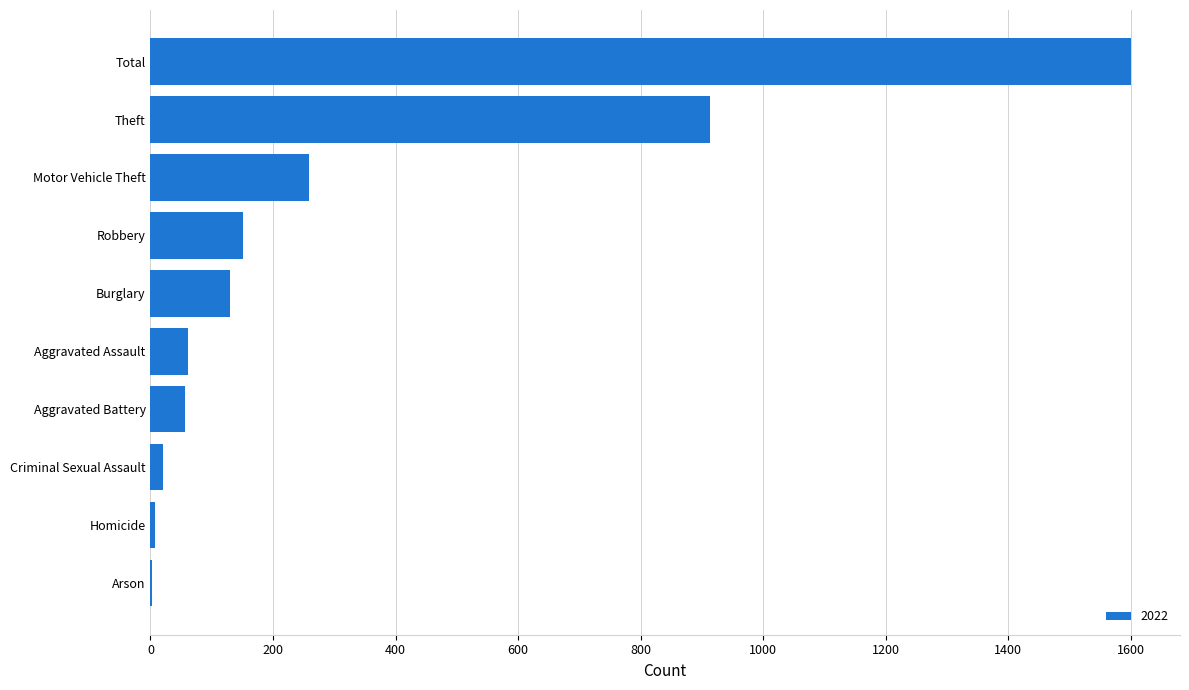

Where is the data nearest to the value 801?

Theft